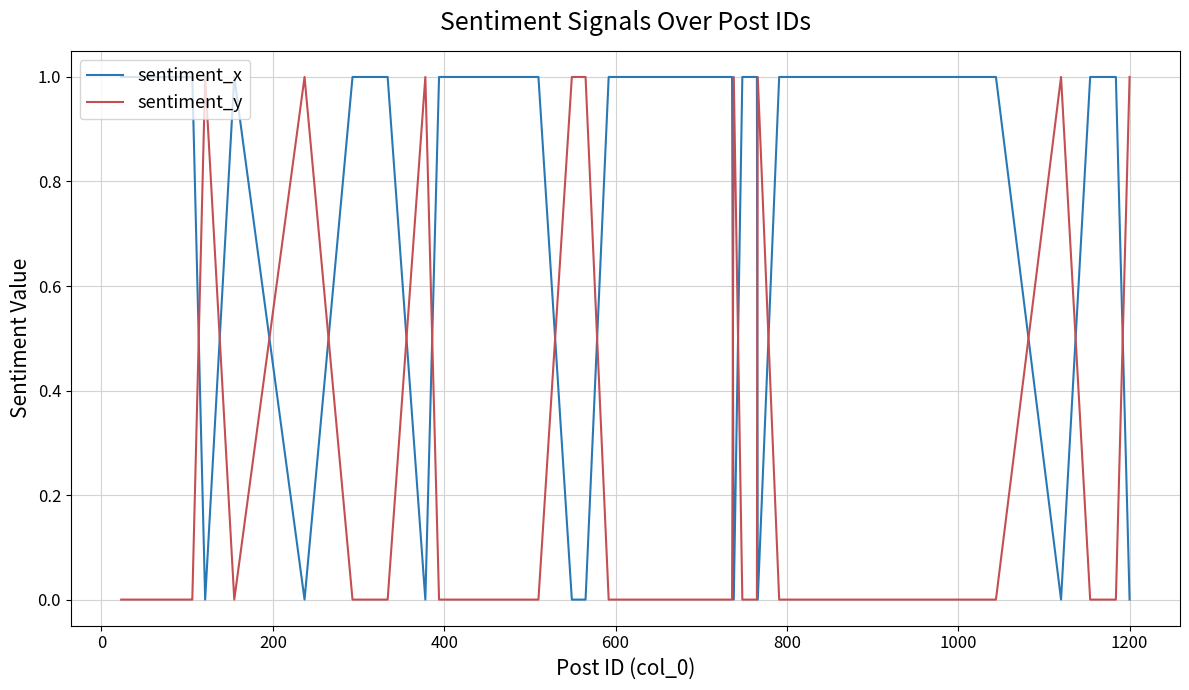

Reading left to right, transcribe all the data shown in this chart.

sentiment_x: 1	1	1	1	0	1	0	1	1	0	1	1	1	1	1	1	1	0	0	1	1	1	1	1	0	1	1	0	1	1	1	1	1	1	1	1	0	1	1	0
sentiment_y: 0	0	0	0	1	0	1	0	0	1	0	0	0	0	0	0	0	1	1	0	0	0	0	0	1	0	0	1	0	0	0	0	0	0	0	0	1	0	0	1